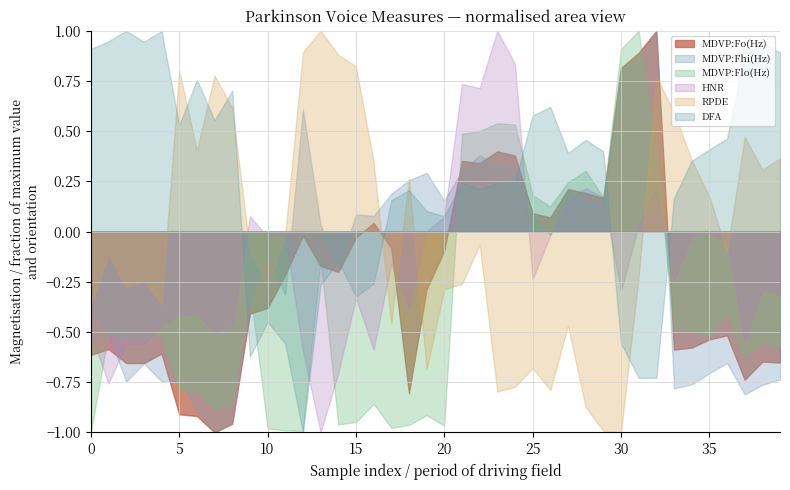

True or false: DFA and RPDE intersect in this chart.

True